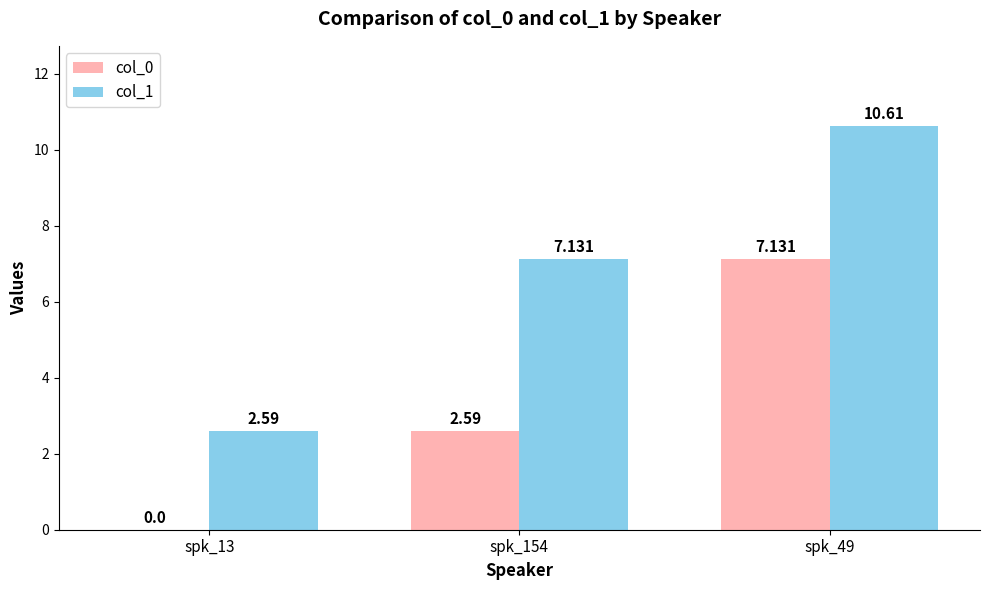

What are all the series names shown in the legend?

col_0, col_1